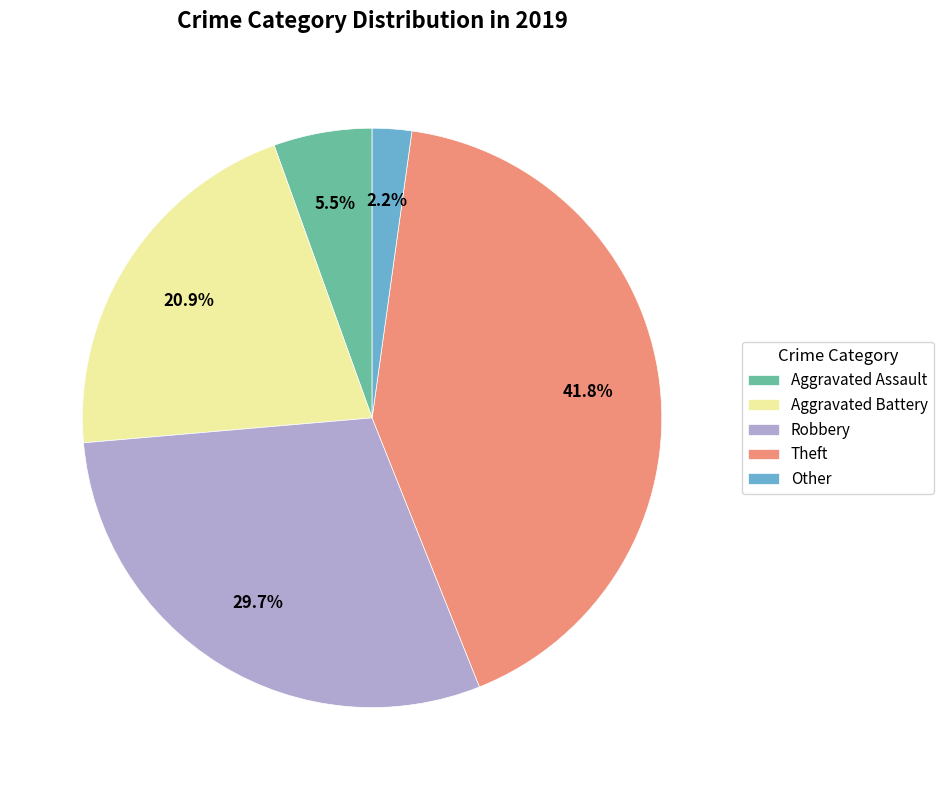

Combined, what portion of the pie is Other and Robbery?

31.9%